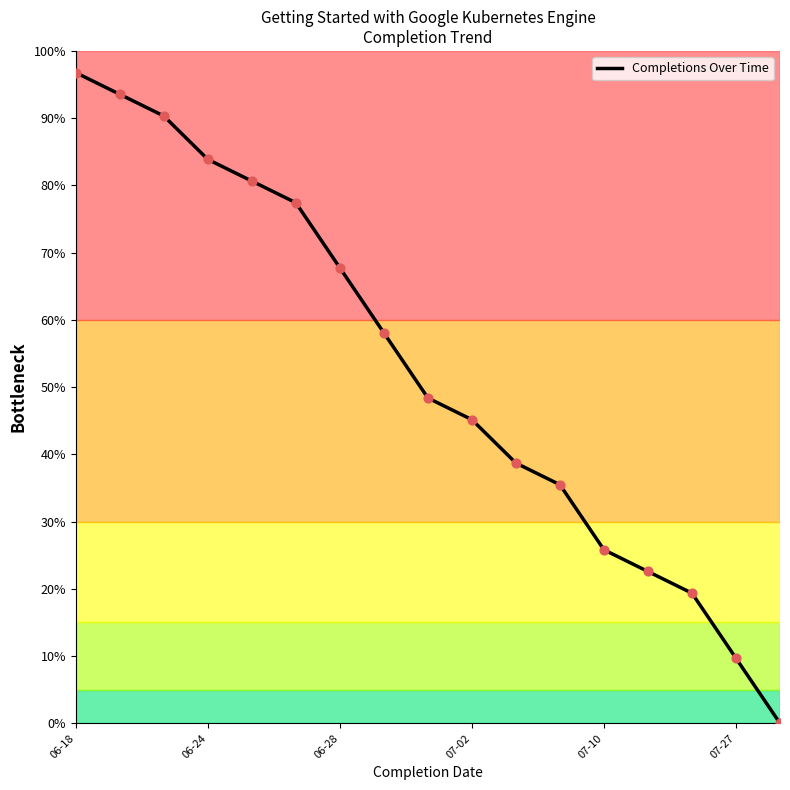

What is the difference between the maximum and minimum values?

96.8